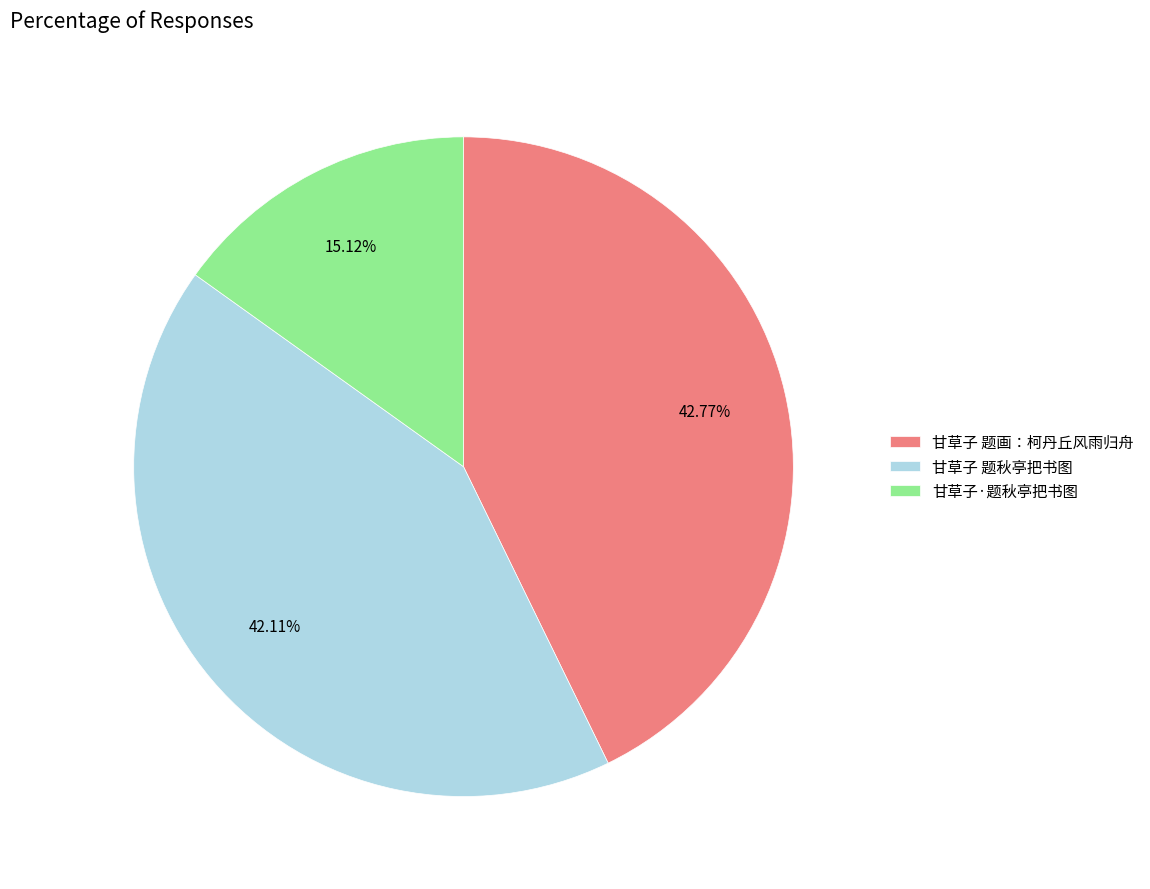

How many slices are in this pie chart?

3